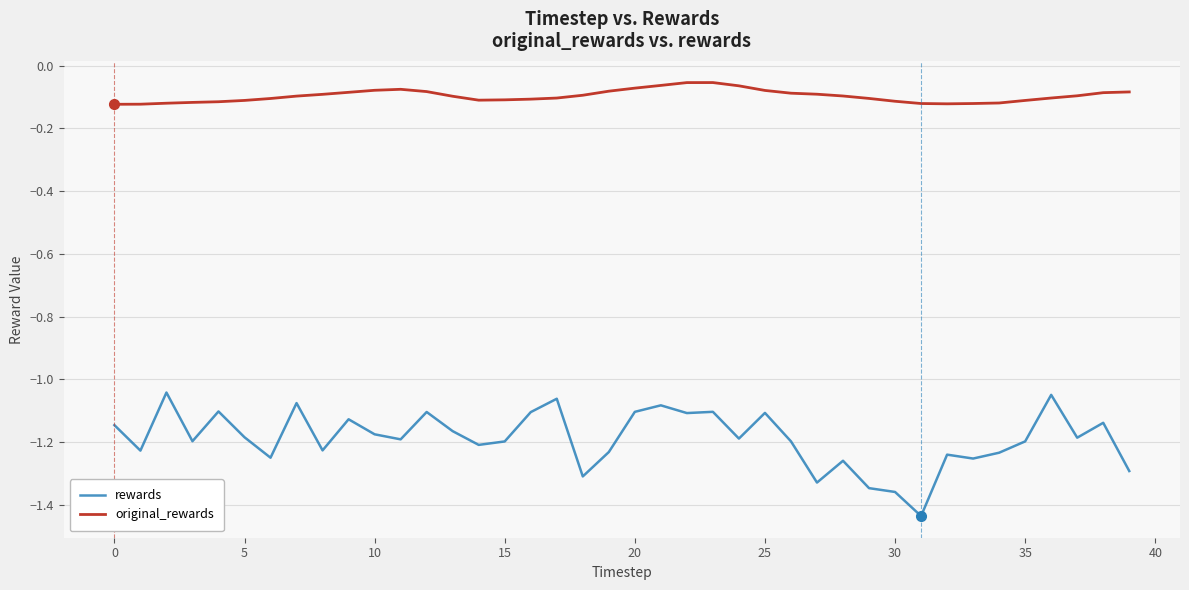

List the series in order of their peak value, lowest first.

rewards, original_rewards